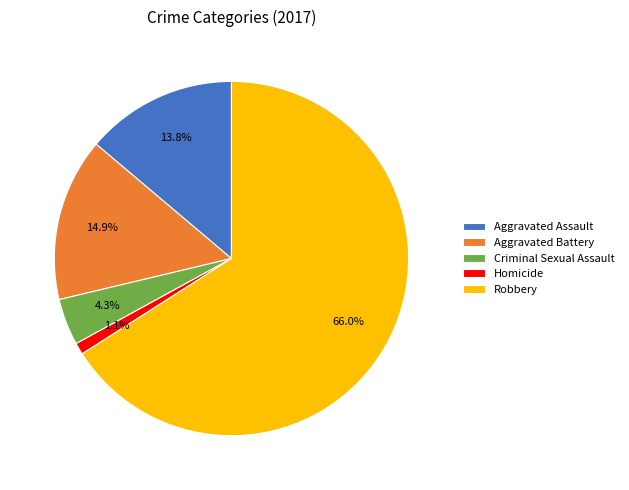

What is the smallest slice in the pie chart?

Homicide